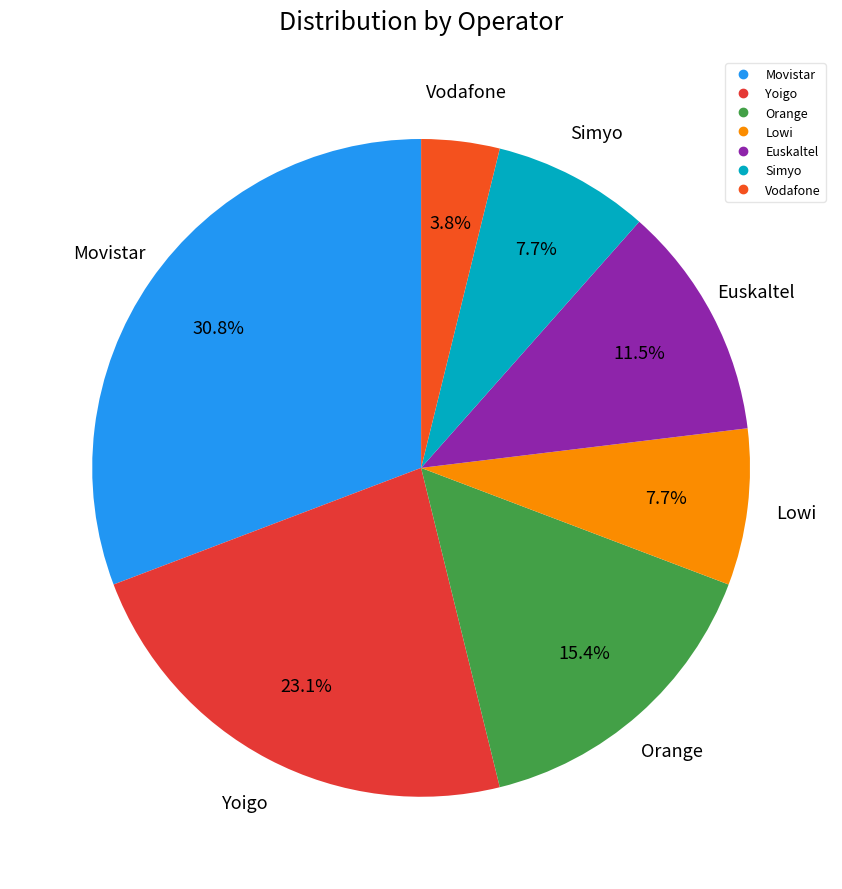

What is the ratio of the value at Orange to the value at Simyo?

2.0